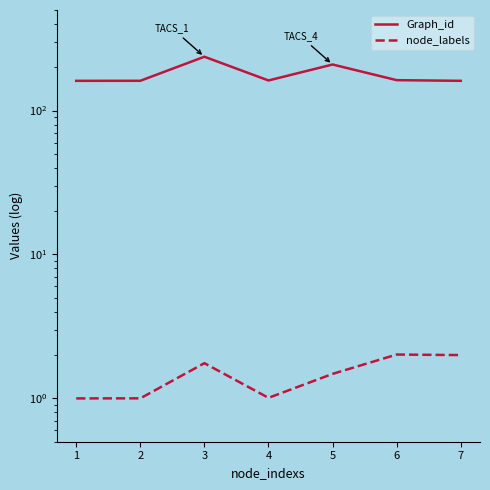

Rank the series at 2 from lowest to highest value.

node_labels, Graph_id